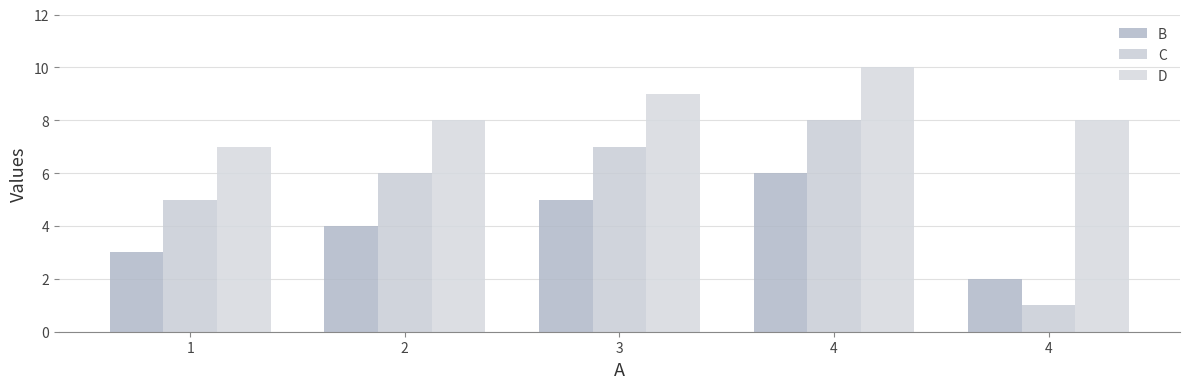

What is the value of the C bar at the 2nd from the left?

6